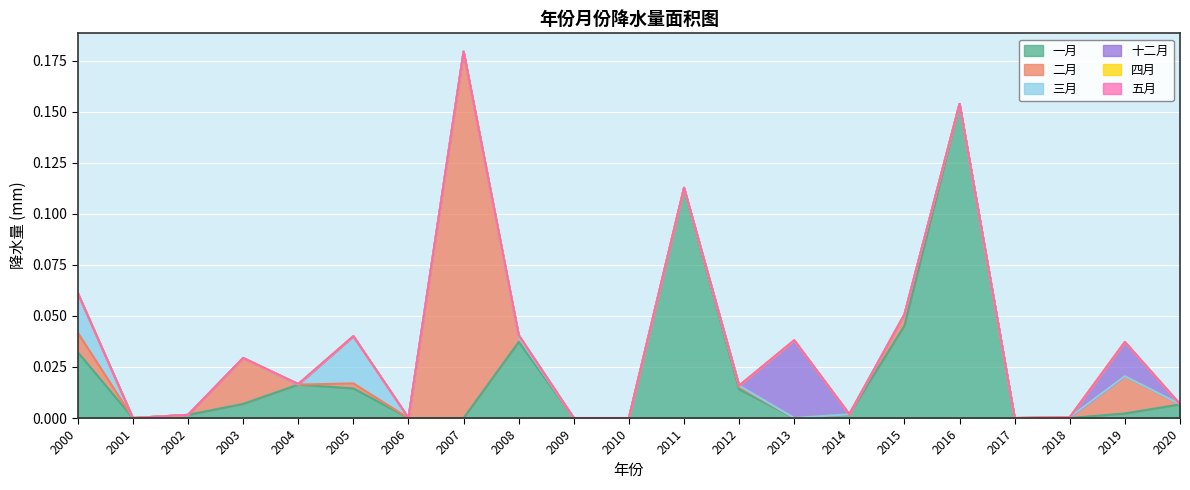

At 2001, list the series in order from largest to smallest.

一月, 二月, 三月, 十二月, 四月, 五月